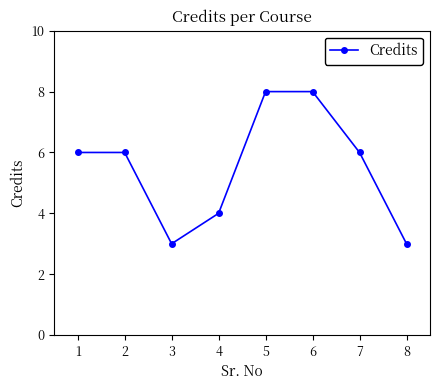

The chart shows a value of 4 at 8. True or false?

False